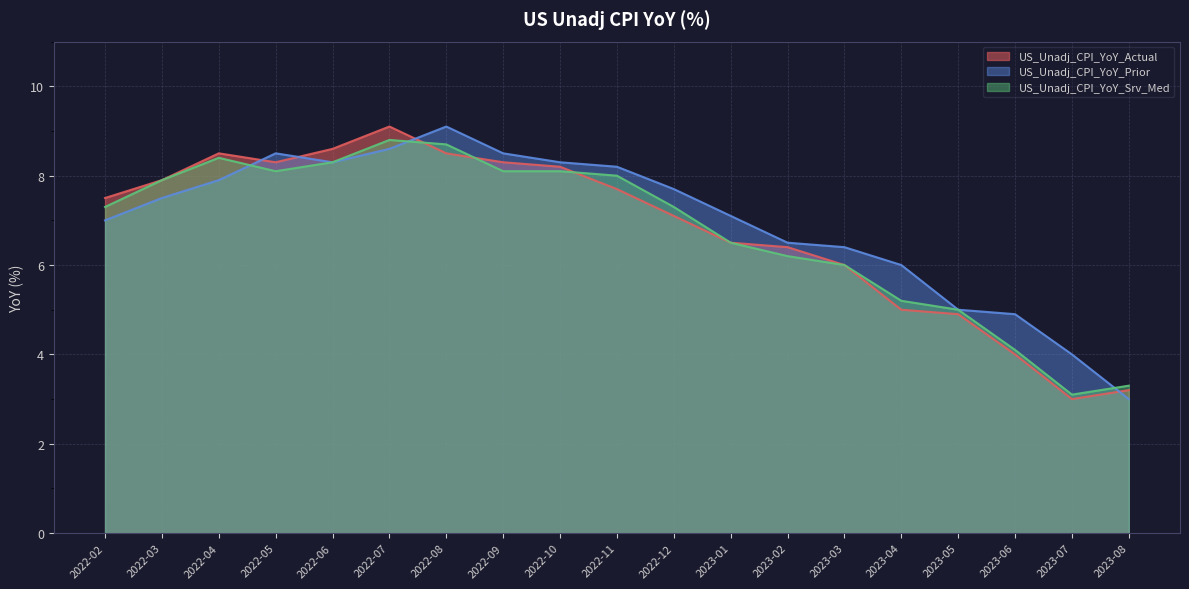

At which category does US_Unadj_CPI_YoY_Actual reach its first local peak?

2022-04